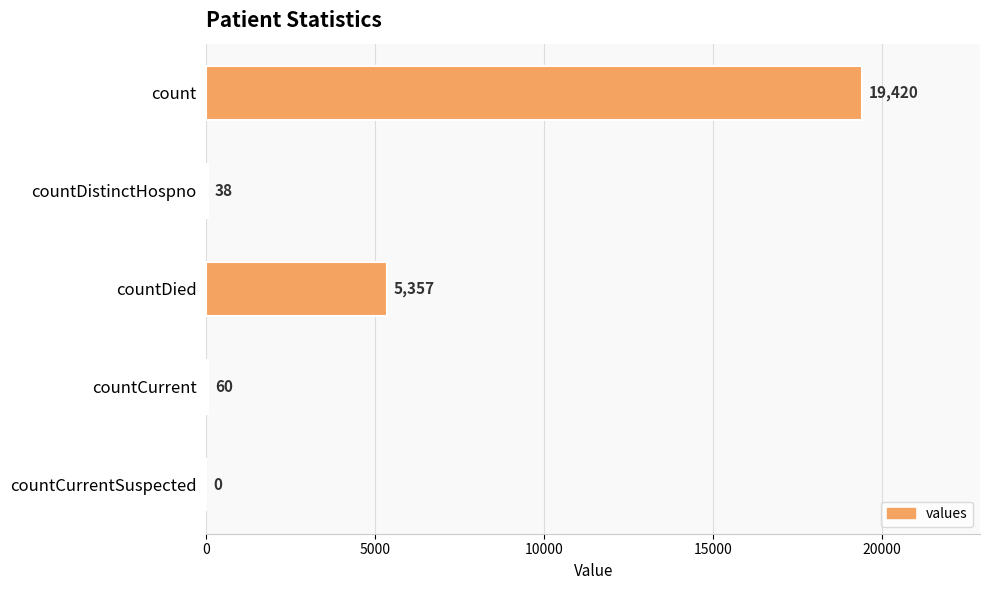

At which label is the value closest to 9710?

countDied